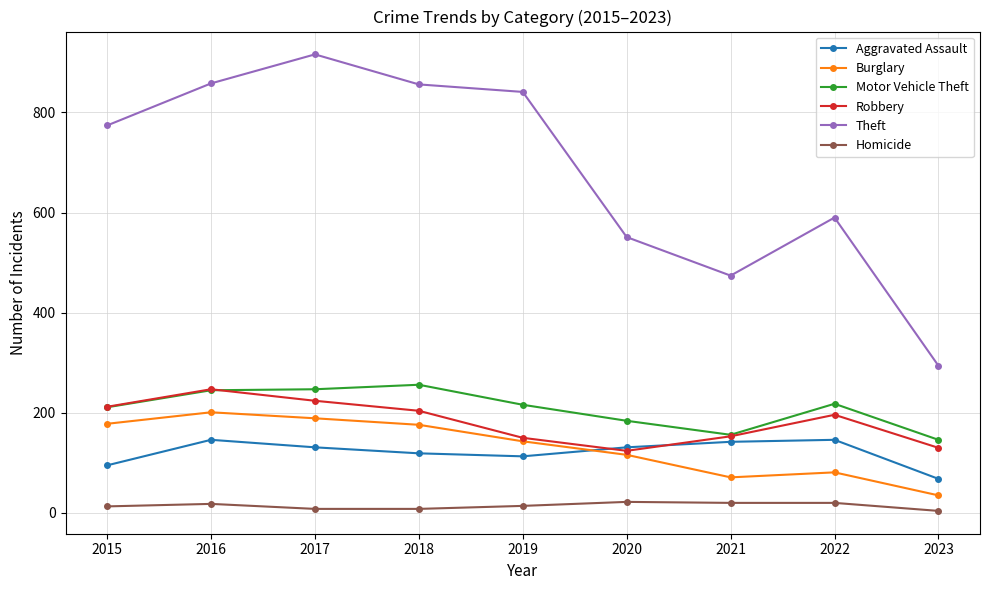

What are all the series names shown in the legend?

Aggravated Assault, Burglary, Motor Vehicle Theft, Robbery, Theft, Homicide